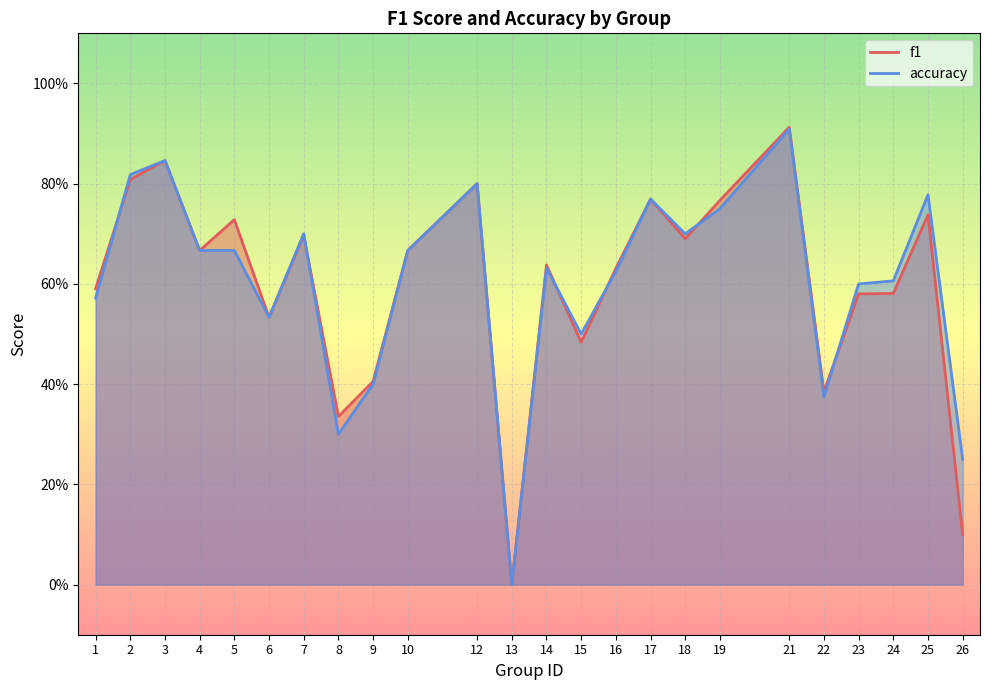

What is the value of the f1 point at the 18th from the left?

0.8